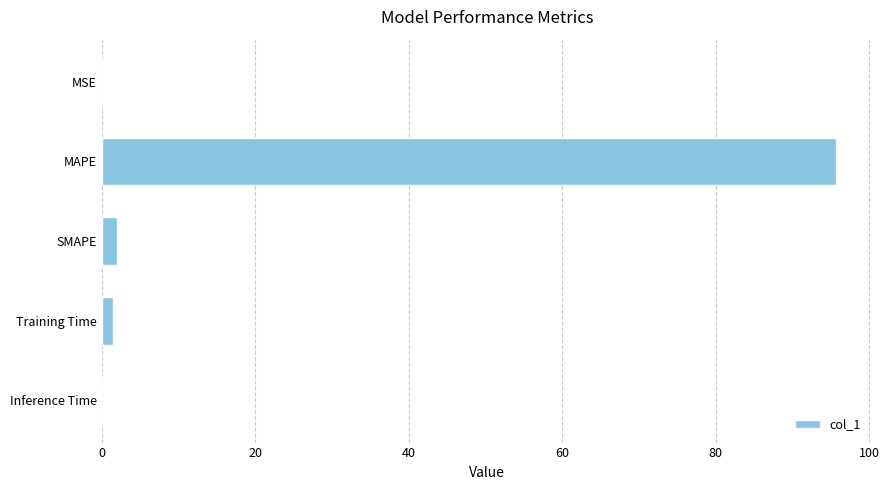

What is the sum of all values?

99.1